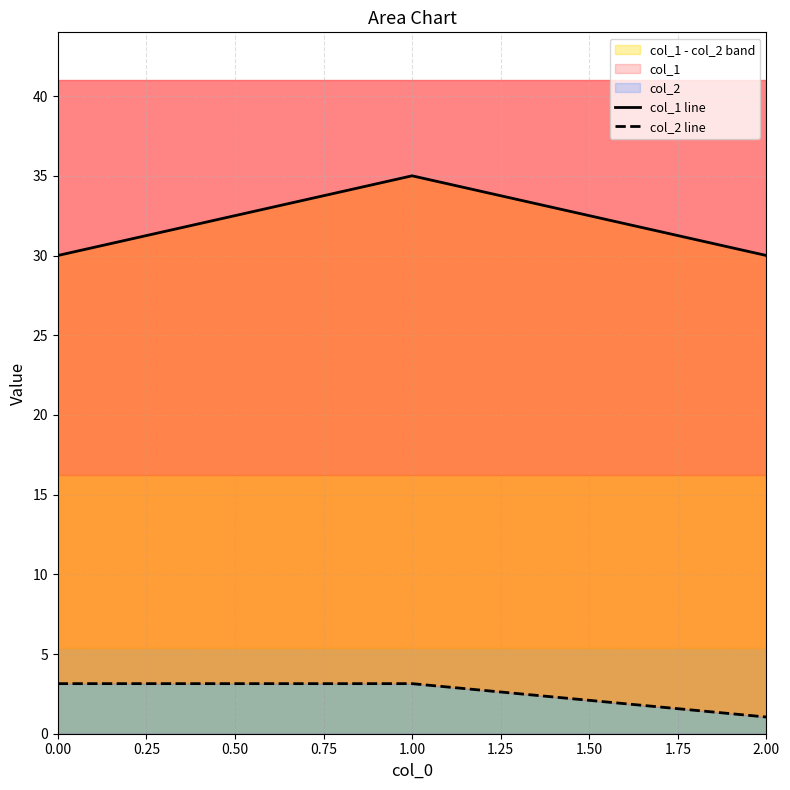

At how many categories does at least one series exceed 8?

3